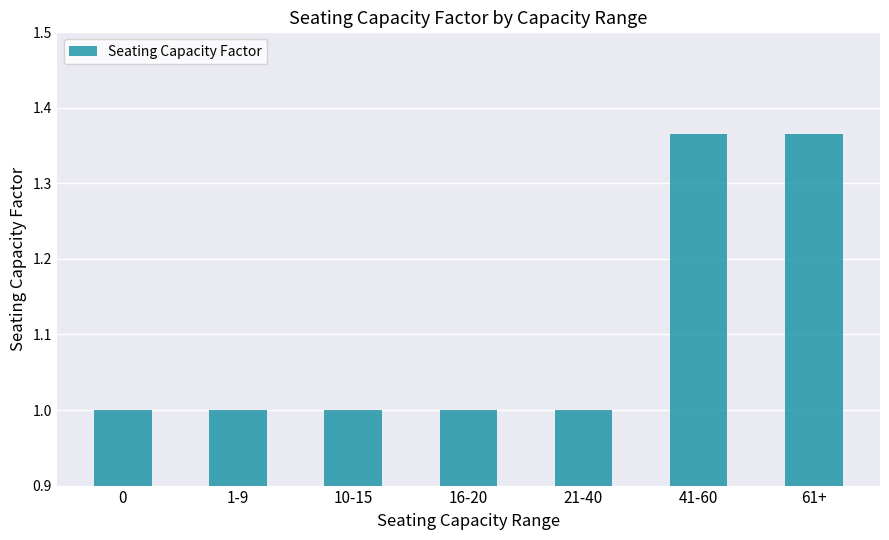

What is the change in value from 1-9 to 61+?

+0.4